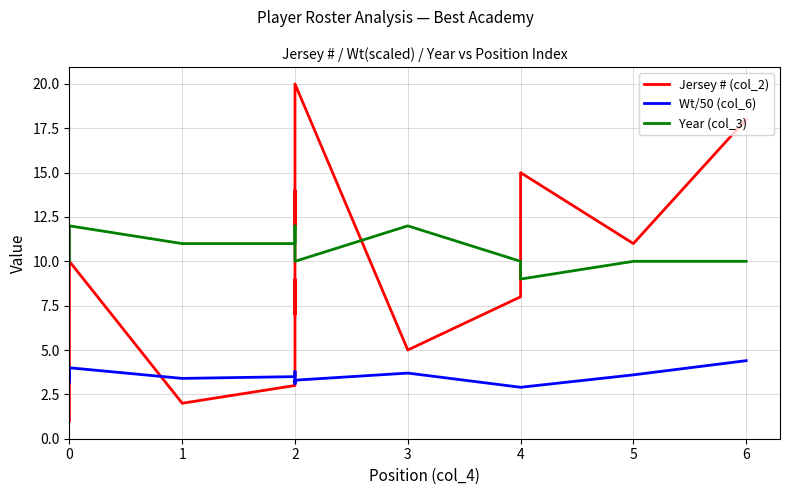

True or false: Wt/50 (col_6) and Year (col_3) cross at least once.

False